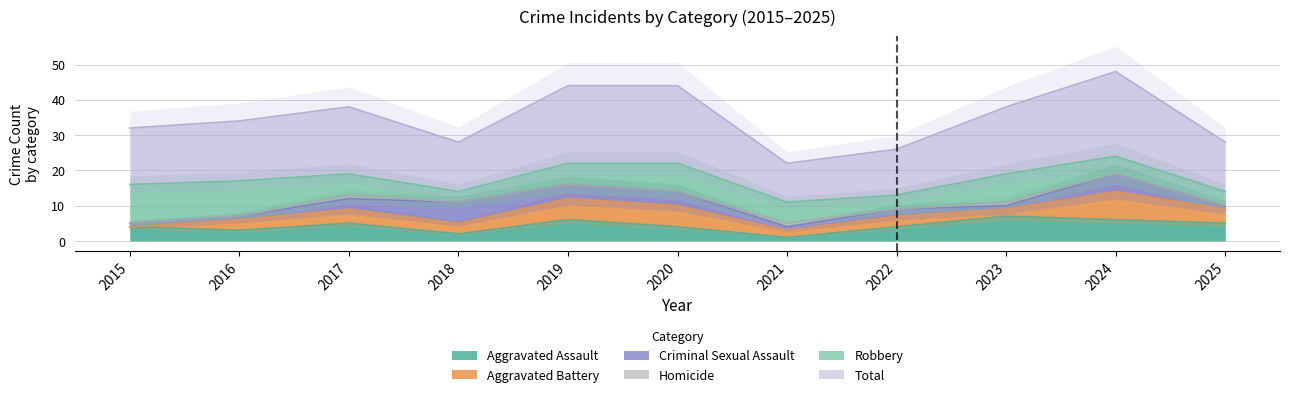

Reading right to left, extract all data points from this chart.

Aggravated Assault: 2025=5	2024=6	2023=7	2022=4	2021=1	2020=4	2019=6	2018=2	2017=5	2016=3	2015=4
Aggravated Battery: 2025=4	2024=8	2023=2	2022=3	2021=2	2020=6	2019=6	2018=3	2017=4	2016=3	2015=0
Criminal Sexual Assault: 2025=1	2024=5	2023=1	2022=2	2021=1	2020=4	2019=4	2018=6	2017=3	2016=1	2015=1
Homicide: 2025=0	2024=0	2023=1	2022=0	2021=1	2020=0	2019=0	2018=0	2017=1	2016=0	2015=0
Robbery: 2025=4	2024=5	2023=8	2022=4	2021=6	2020=8	2019=6	2018=3	2017=6	2016=10	2015=11
Total: 2025=14	2024=24	2023=19	2022=13	2021=11	2020=22	2019=22	2018=14	2017=19	2016=17	2015=16